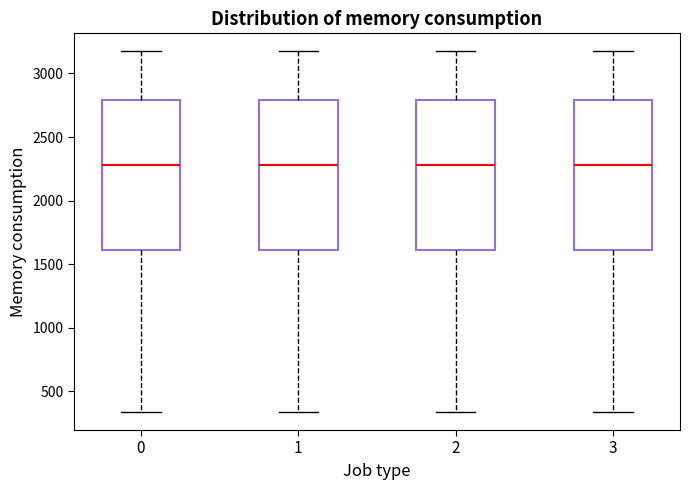

Reading left to right, read every box against the y-axis: the position of its median line, the range the box covers, and the ends of its whiskers. The values are not printed on the chart, so give them approximately, as read against the axis.

0: median 2300, box 1600 to 2800, whiskers 350 to 3150
1: median 2300, box 1600 to 2800, whiskers 350 to 3150
2: median 2300, box 1600 to 2800, whiskers 350 to 3150
3: median 2300, box 1600 to 2800, whiskers 350 to 3150